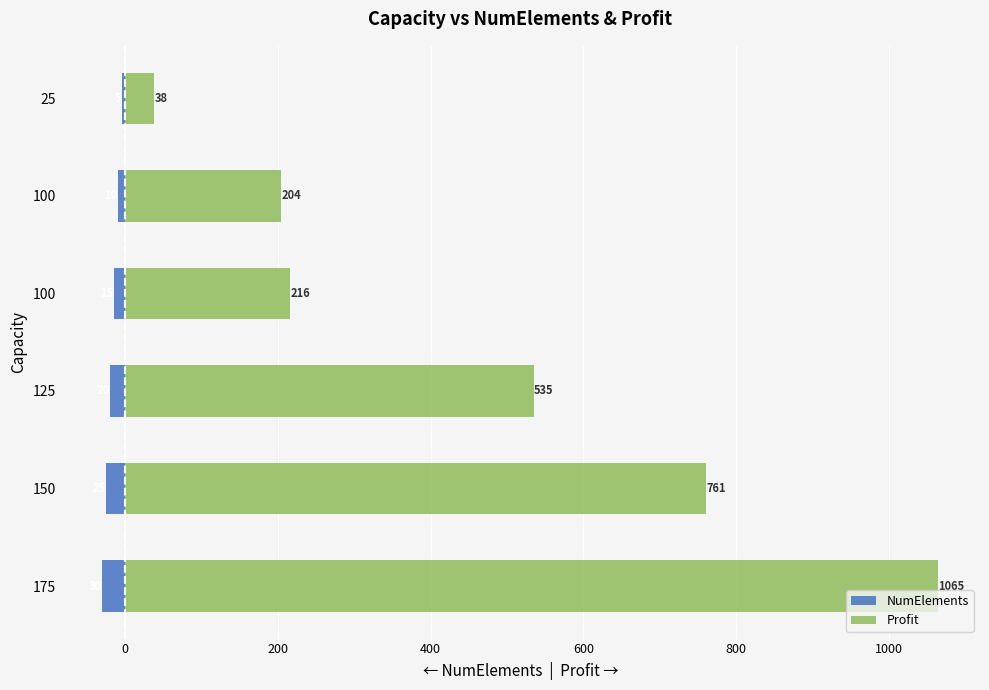

How many data points in Profit are less than 535?

3